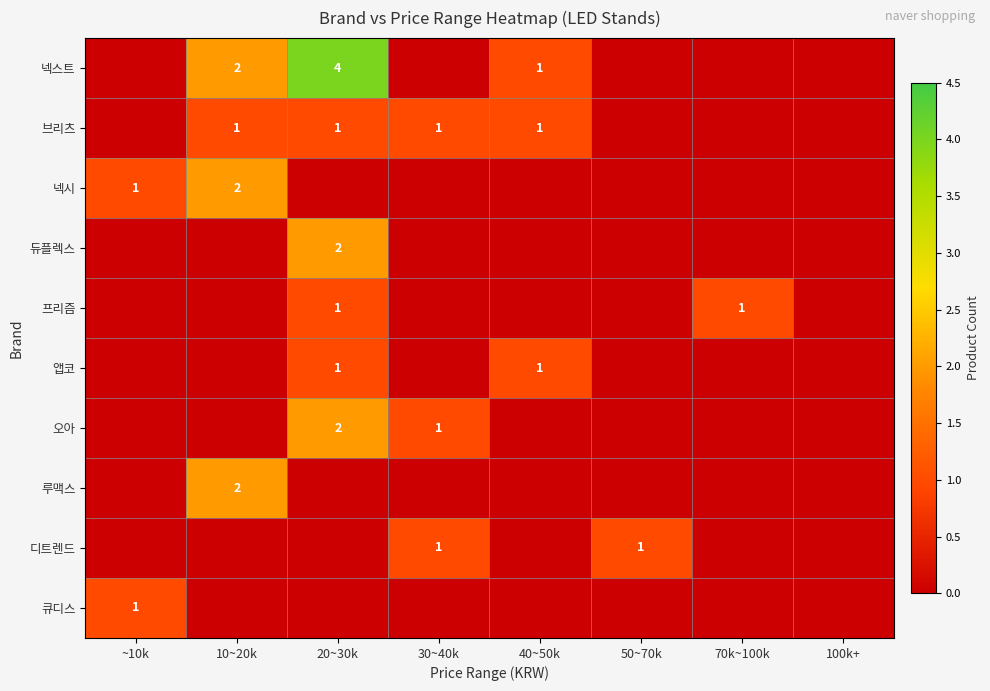

True or false: 오아 has a value of 1 at 30~40k.

True